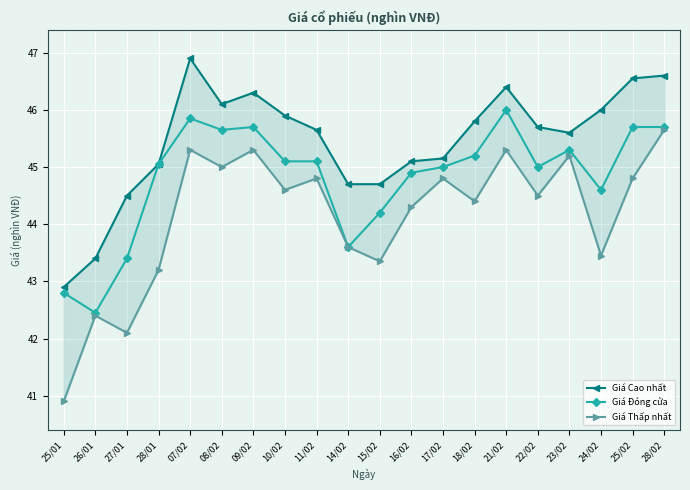

Read the Giá Cao nhất value at 25/01.

42.9